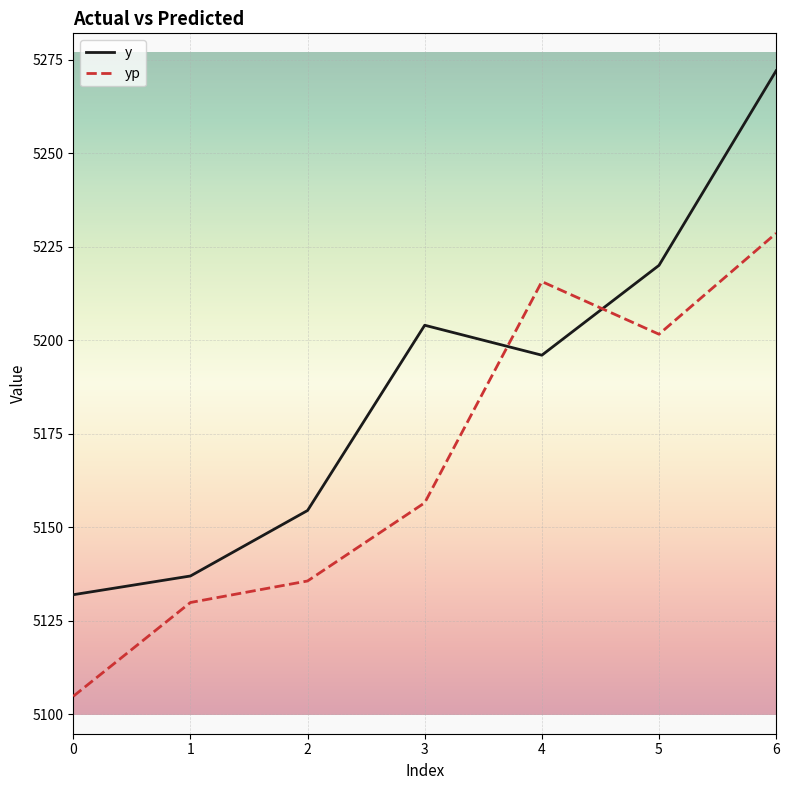

Which series has the largest total across all categories?

y